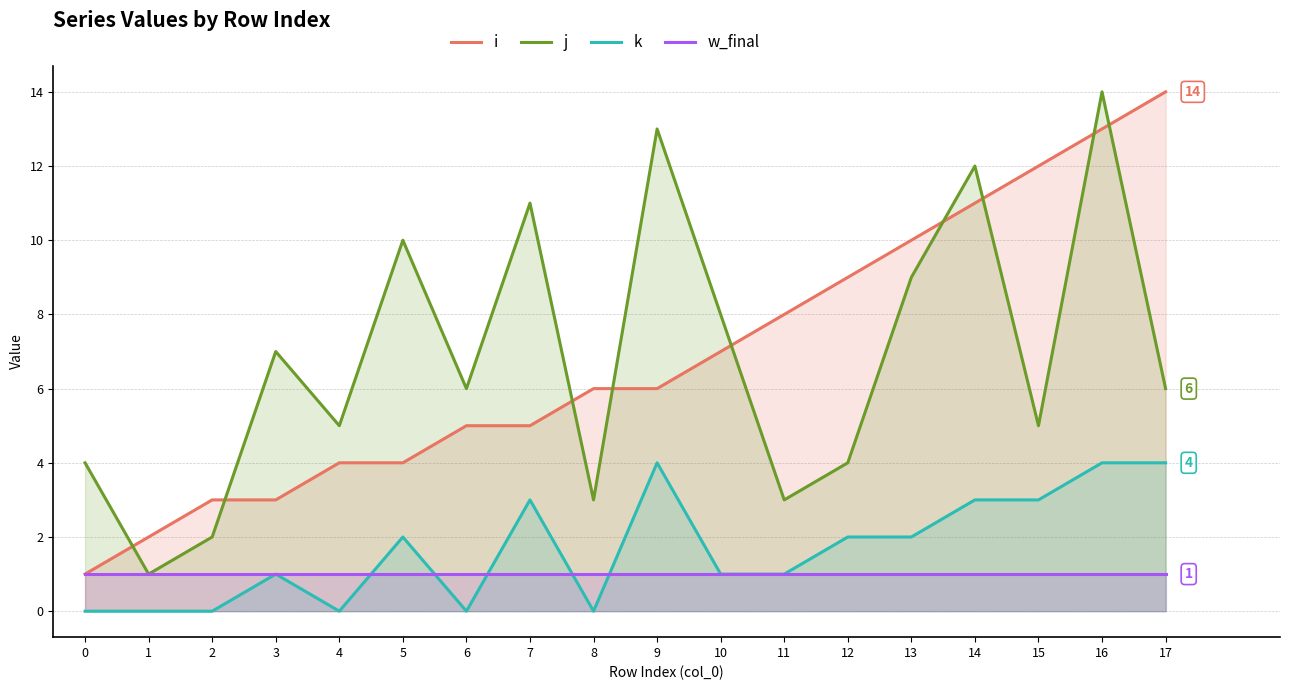

What is the difference between the highest and lowest values at 1?

2